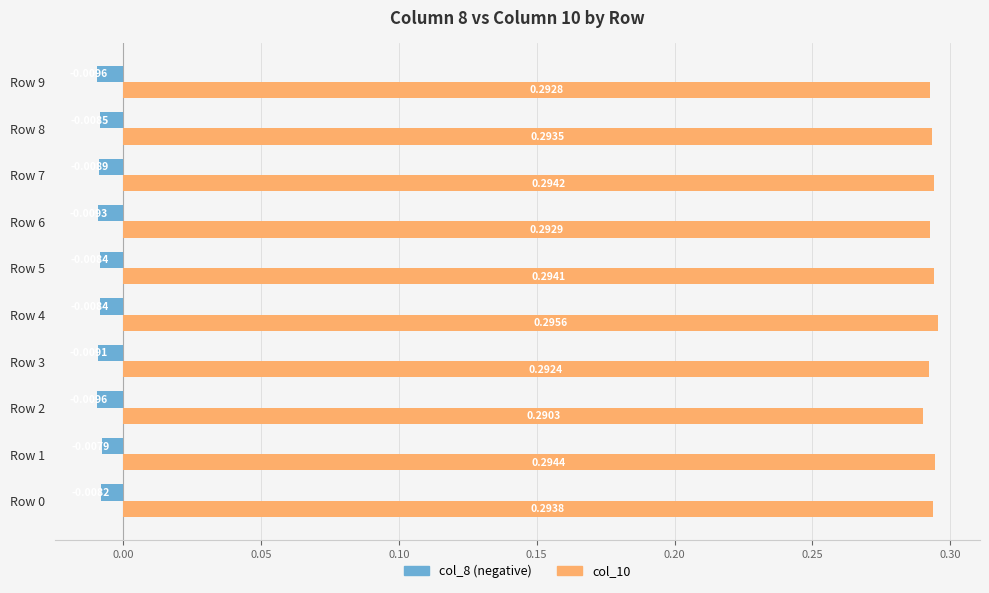

Which series has the largest range (max minus min)?

col_10